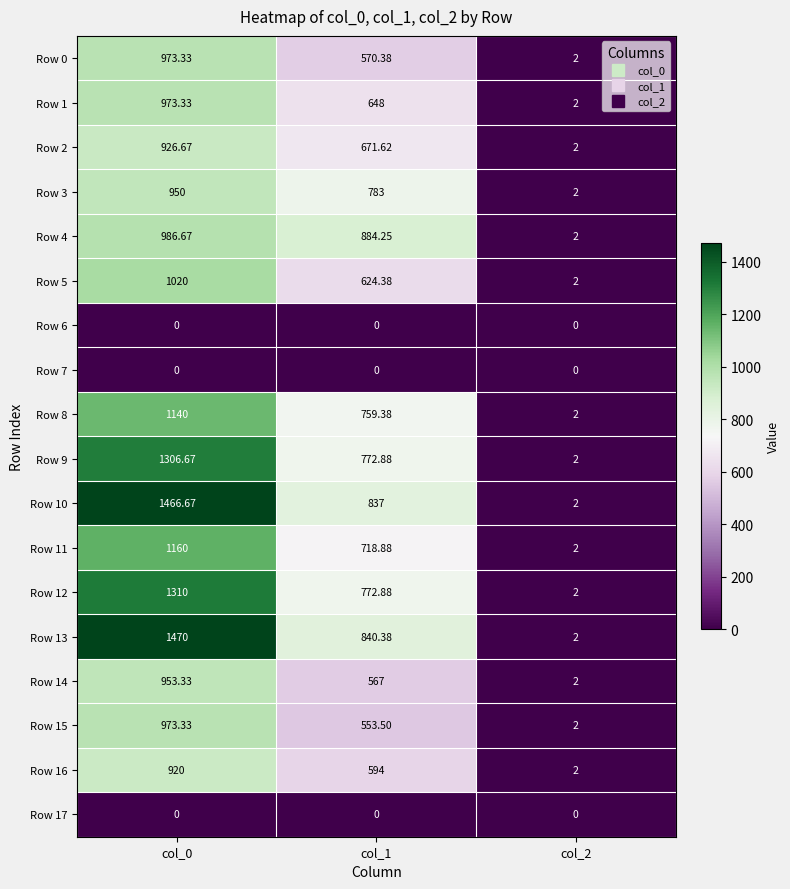

Which series has the largest range (max minus min)?

Row 13